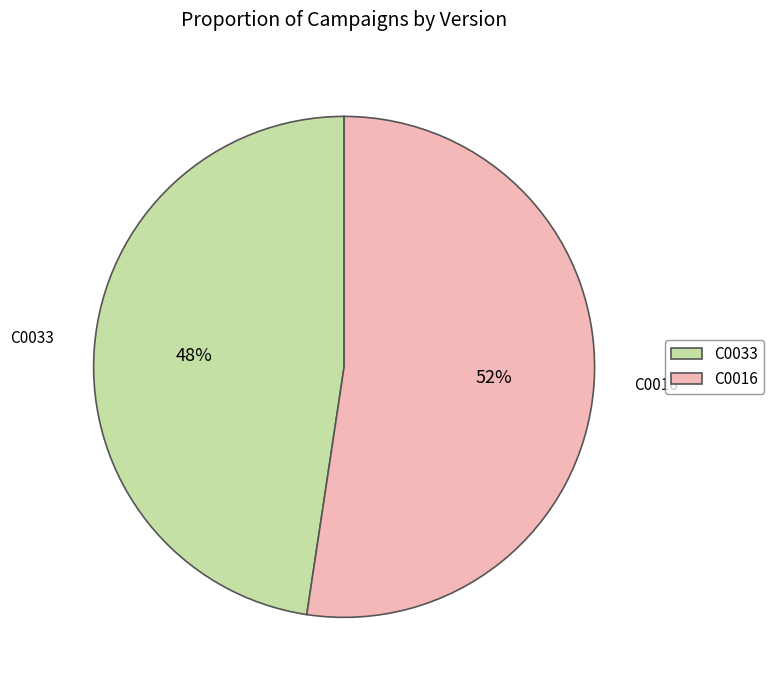

Combined, do C0016 and C0033 account for over 50%?

Yes